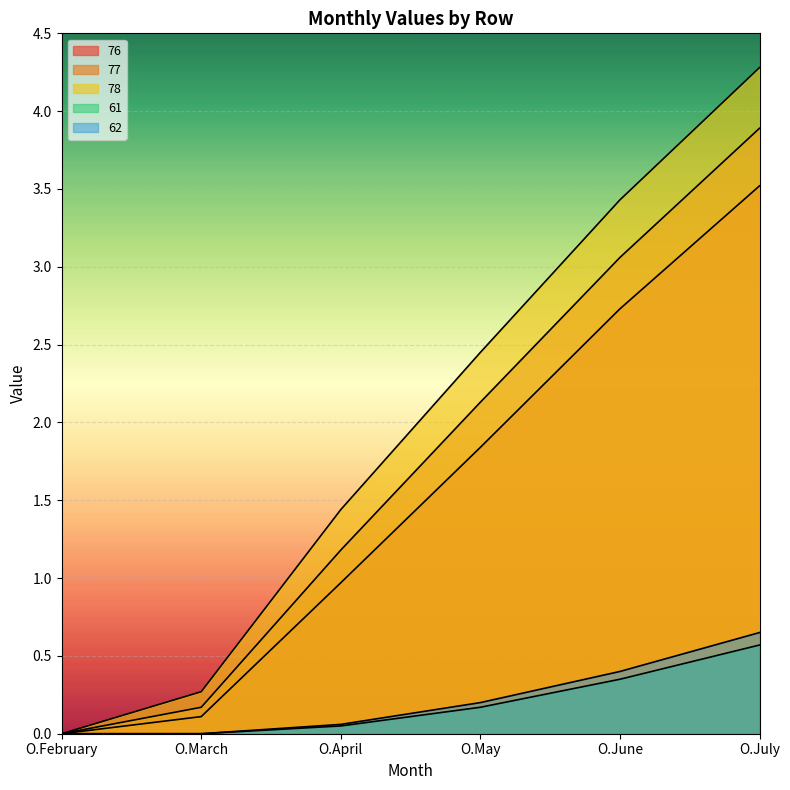

Reading left to right, what are all the values shown in this chart?

76: 0.0	0.1	1.0	1.8	2.7	3.5
77: 0.0	0.2	1.2	2.1	3.1	3.9
78: 0.0	0.3	1.4	2.5	3.4	4.3
61: 0.0	0.0	0.1	0.2	0.3	0.6
62: 0.0	0.0	0.1	0.2	0.4	0.7